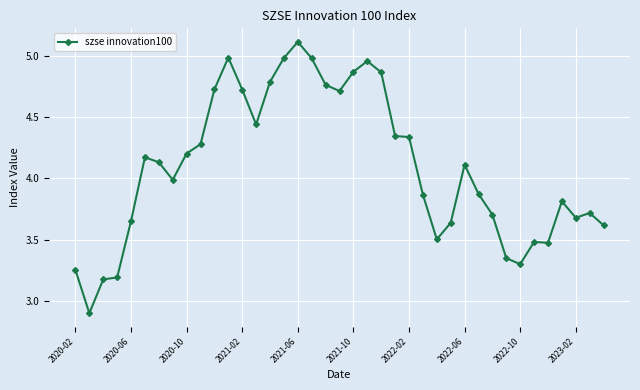

How many lines are shown in the chart?

1